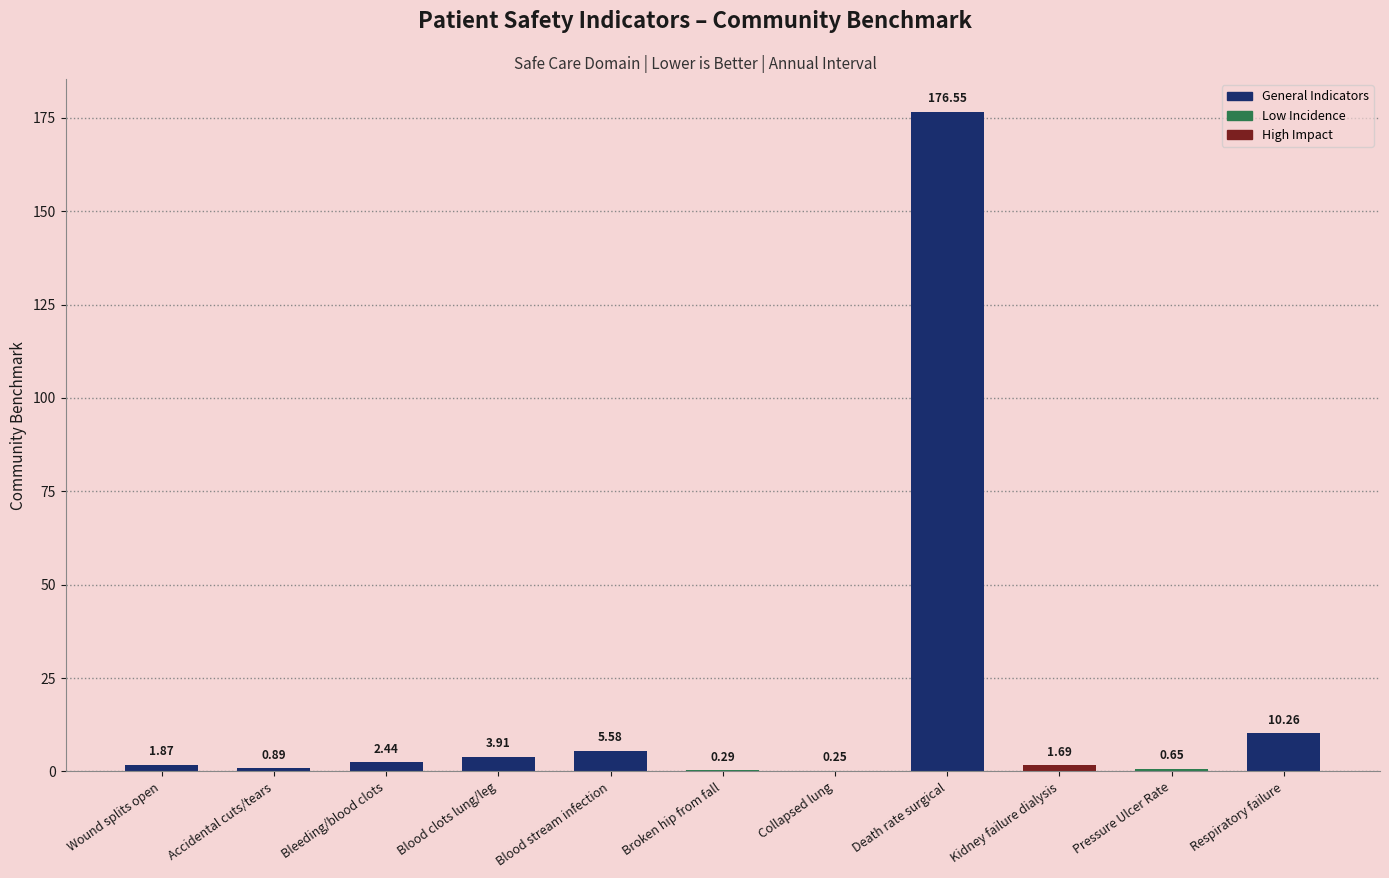

At which category does the chart reach its peak across all series?

Death rate surgical